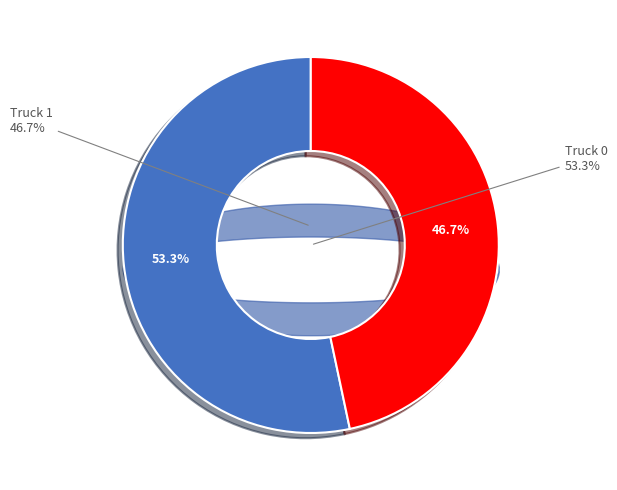

What is the largest slice in the pie chart?

Truck 0